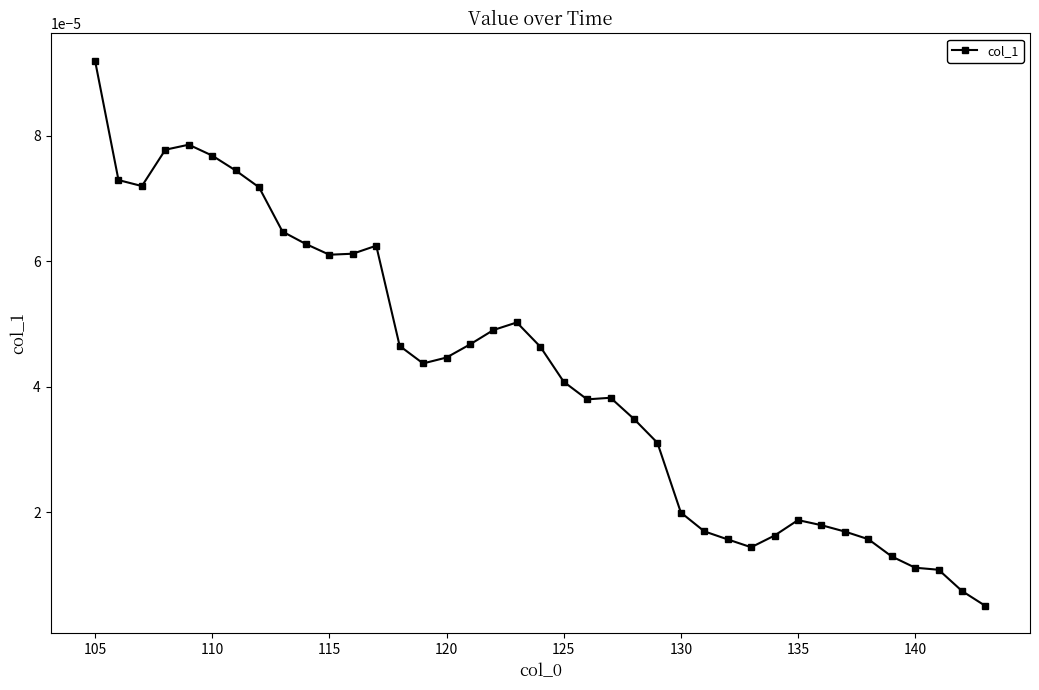

True or false: there are more than 0 points higher than both neighbors.

True